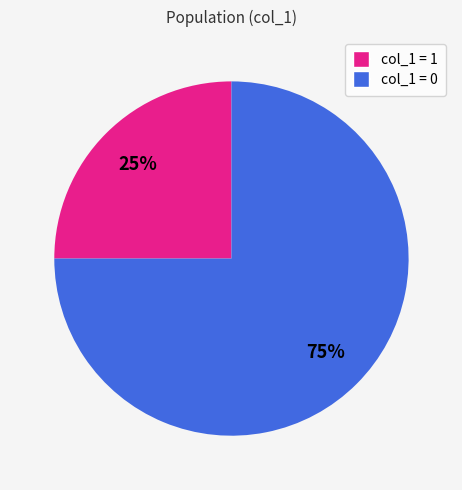

The col_1 = 1 slice represents 25% of the pie. True or false?

True